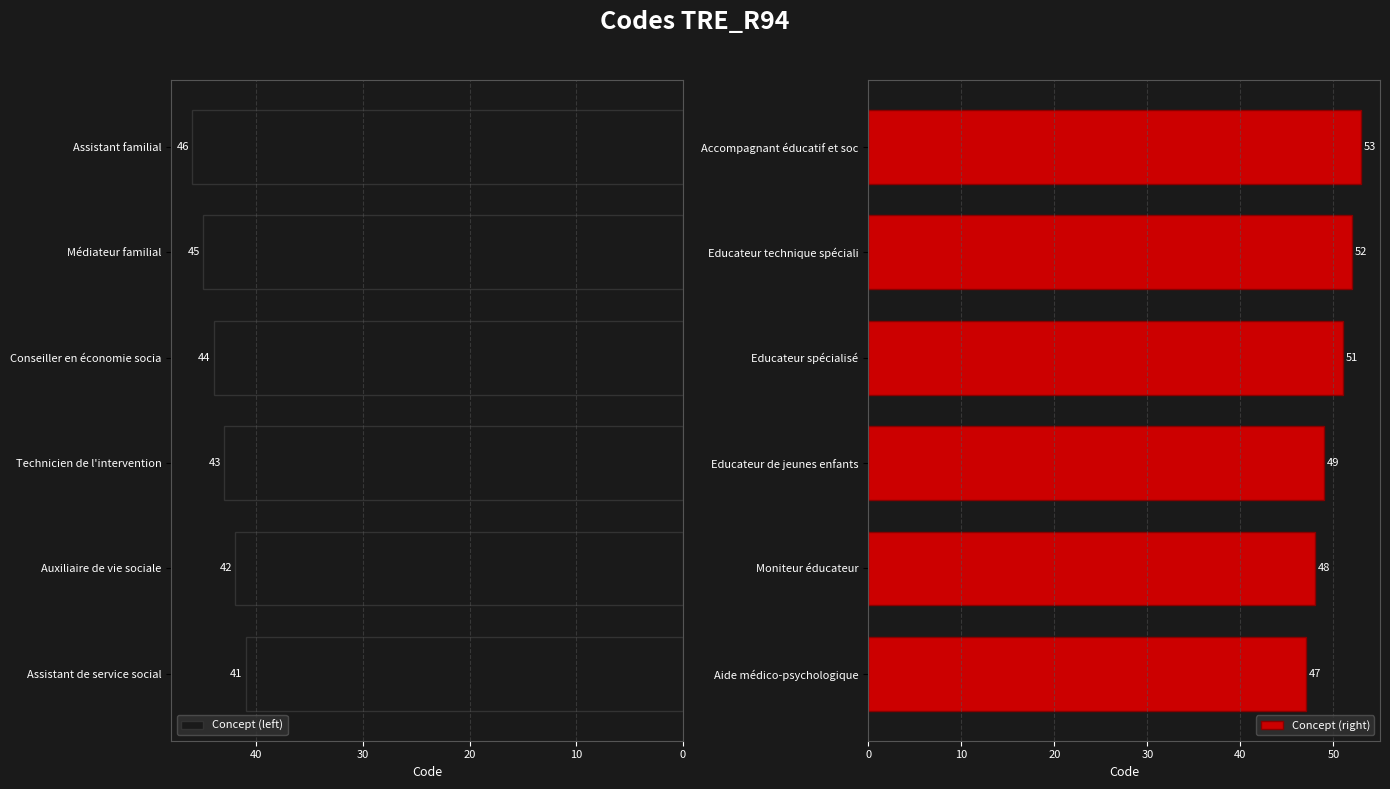

True or false: Concept (right) has a value of 49 at Educateur de jeunes enfants.

True